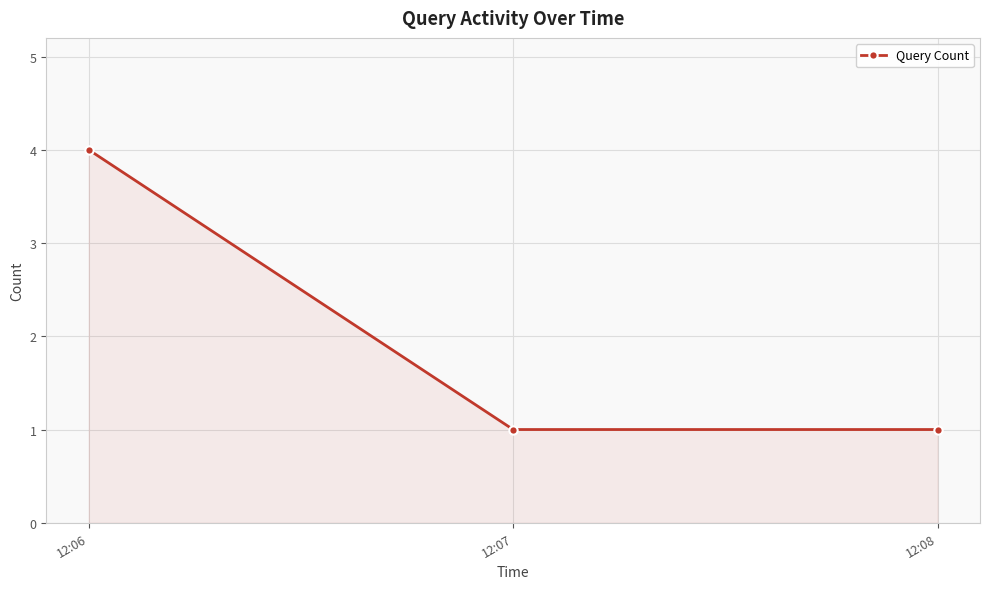

What is the change in value from 12:06 to 12:07?

-3